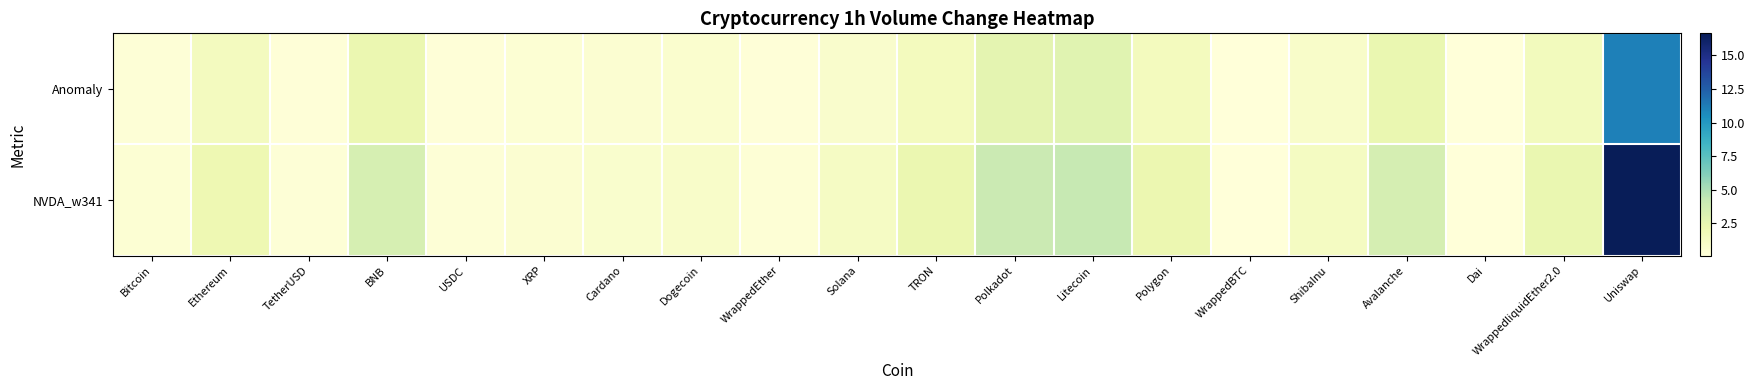

Which series has the widest spread of values?

NVDA_w341